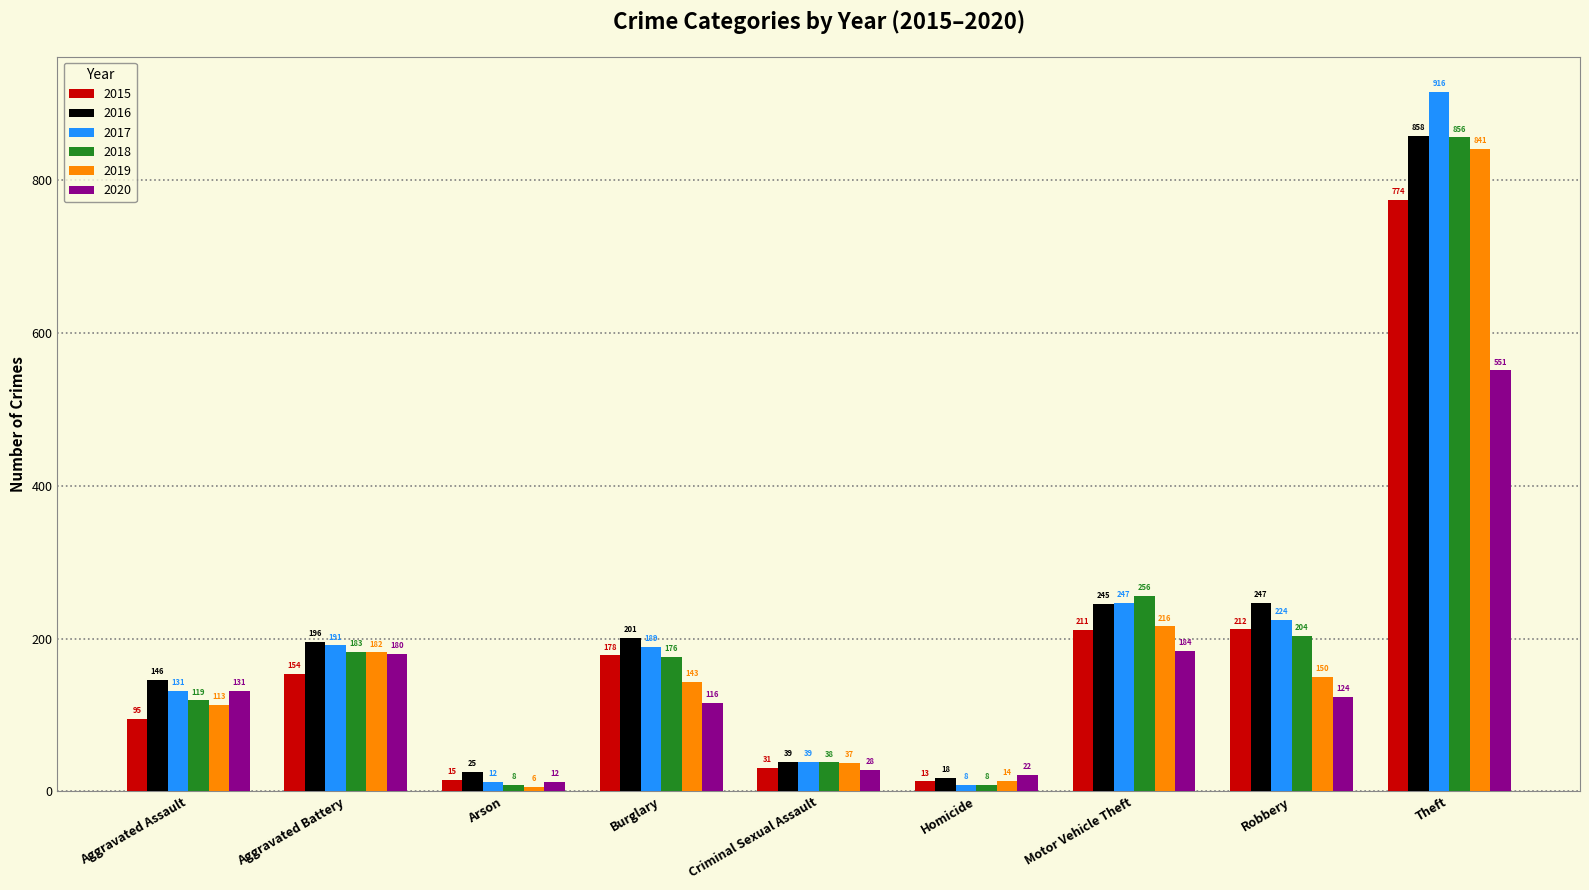

What is the difference between the highest and lowest values at Homicide?

14